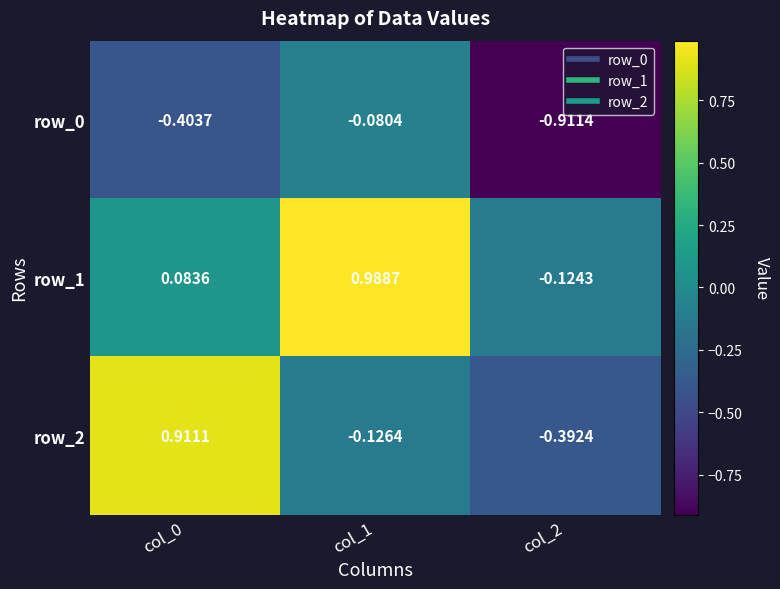

True or false: row_2 has a value of -0.2 at col_2.

False